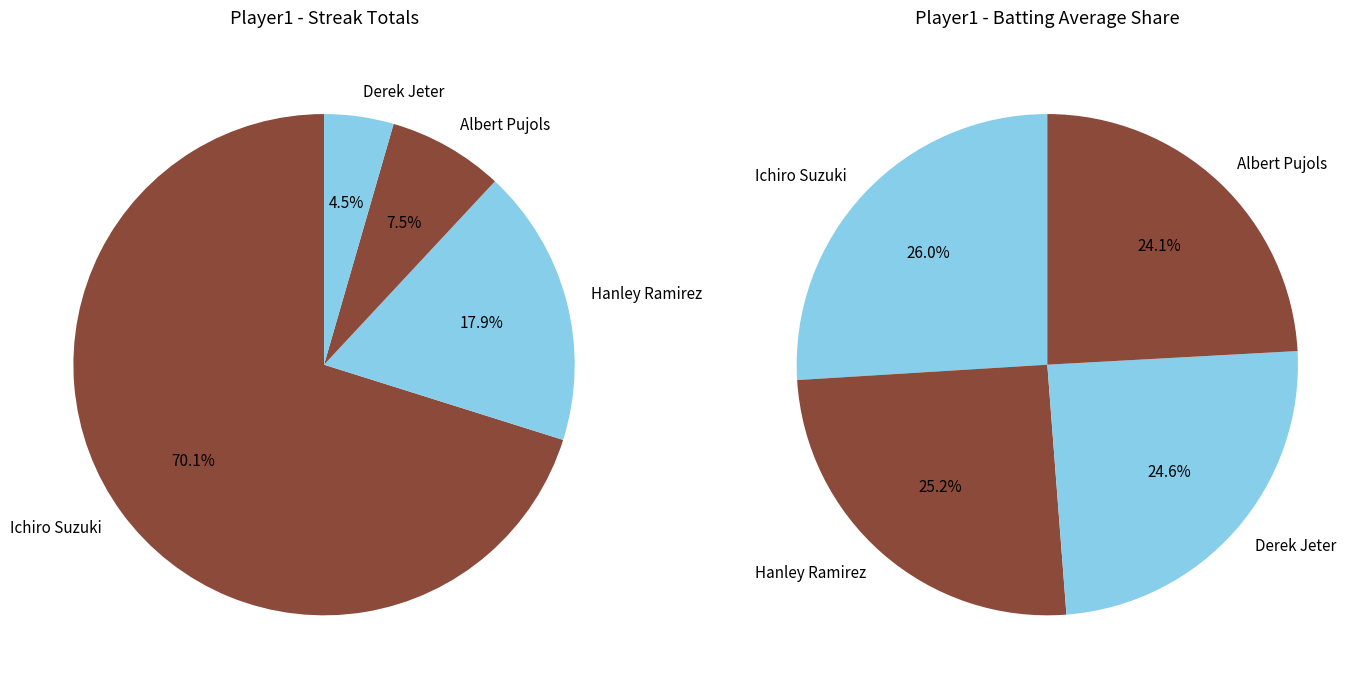

Which slice is the largest?

Ichiro Suzuki